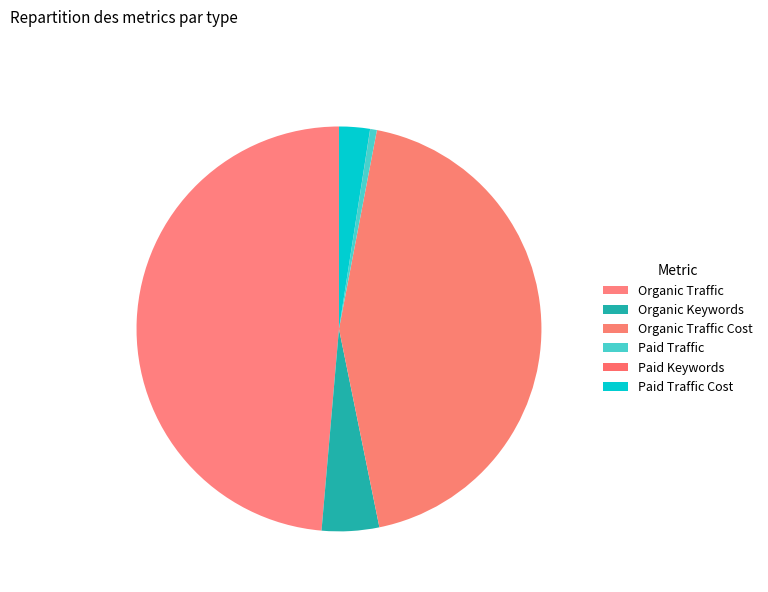

What is the smallest slice in the pie chart?

Paid Keywords